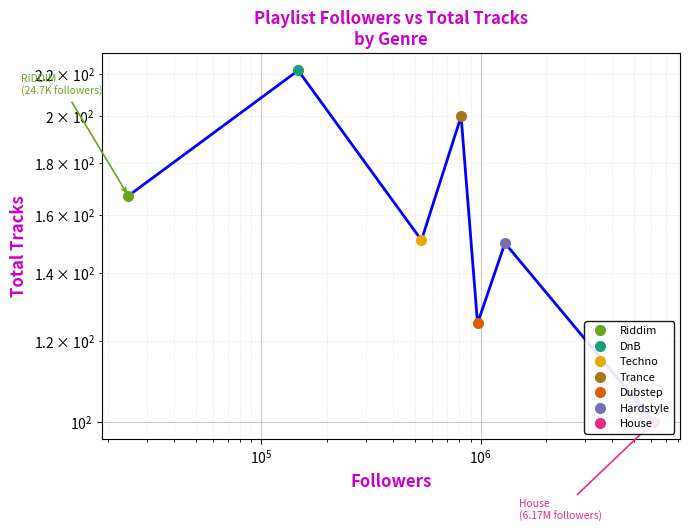

How many values are between 125 and 200?

5